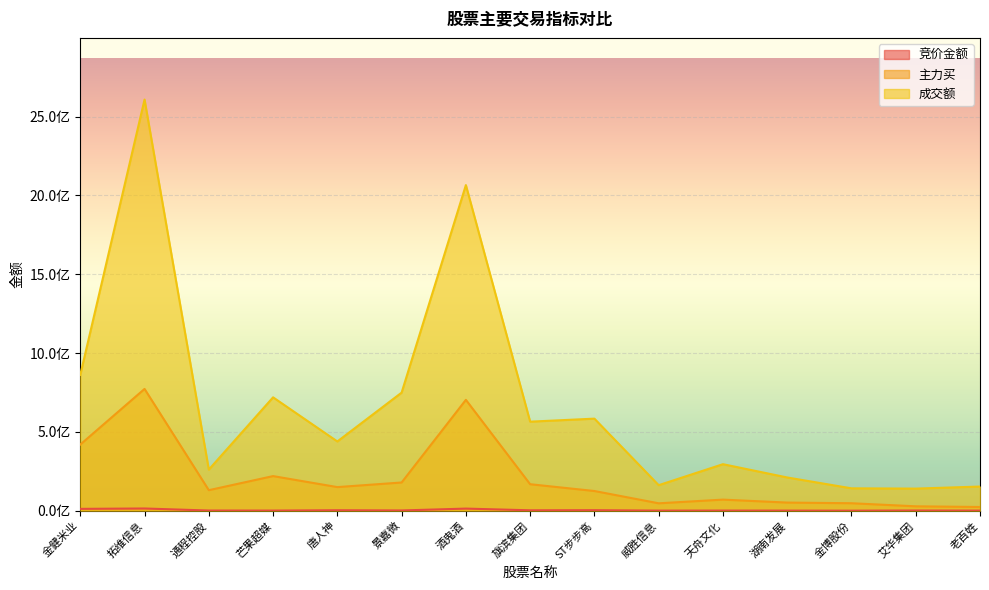

At how many categories does at least one series exceed 2061648072?

2